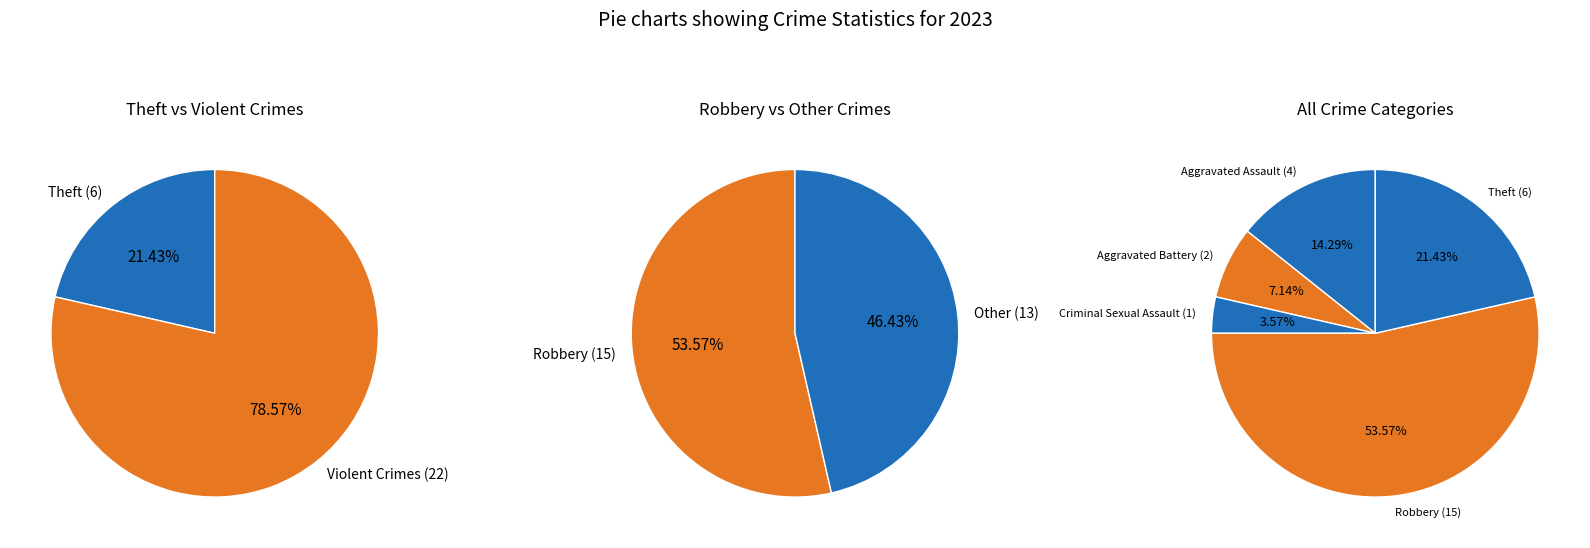

True or false: Theft accounts for 21% of the total.

True